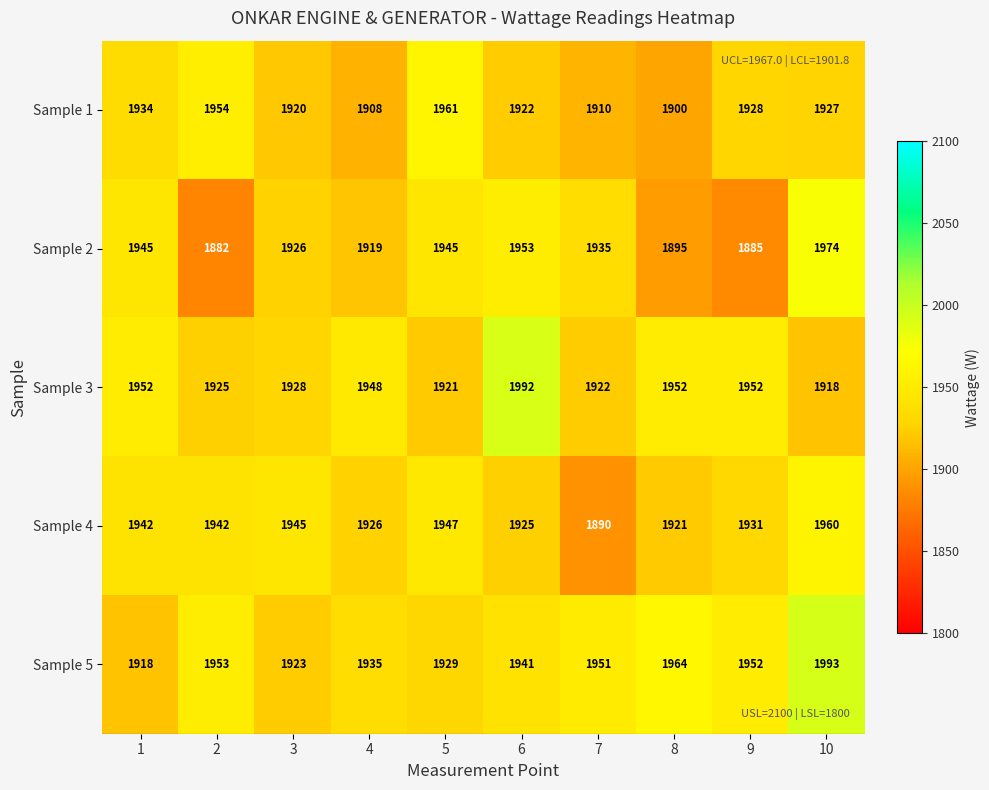

Which series has the largest total across all categories?

Sample 5